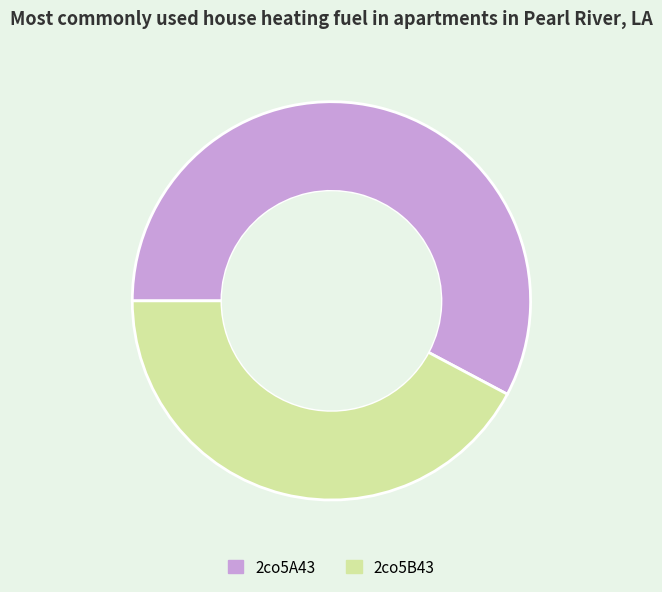

Combined, do 2co5B43 and 2co5A43 account for over 50%?

Yes